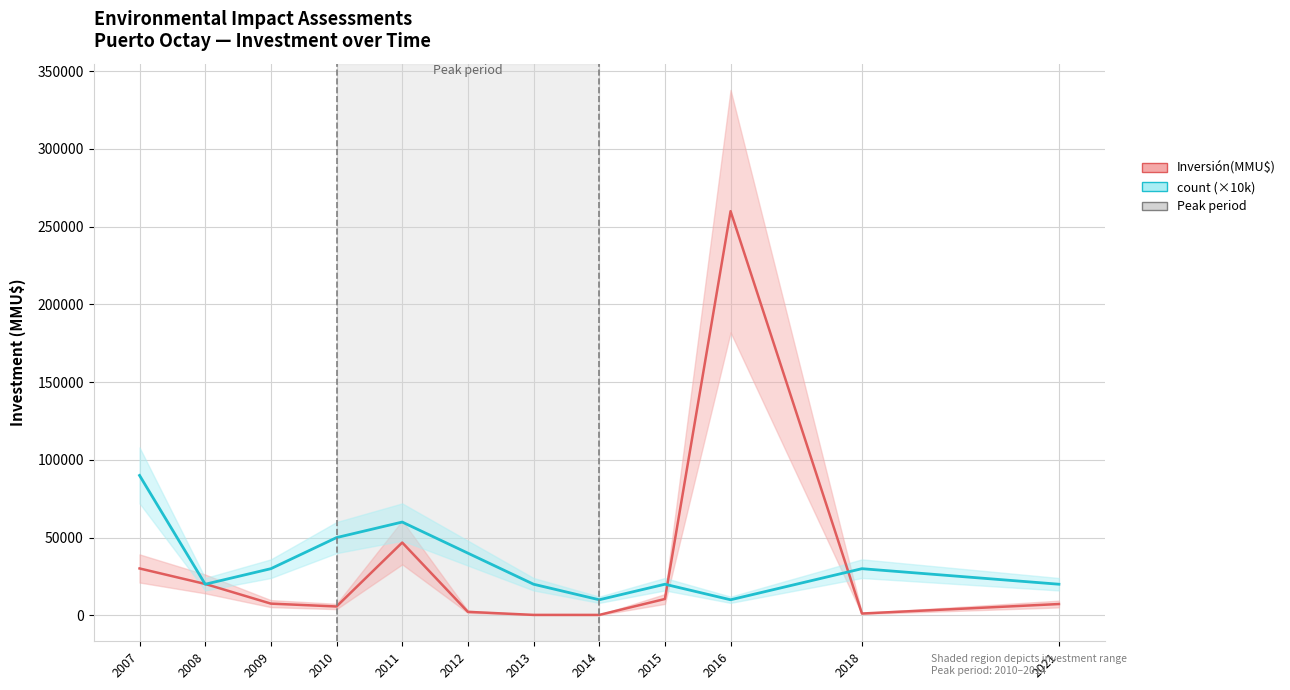

Rank the series by their maximum value, from lowest to highest.

count (×10k), Inversión(MMU$)